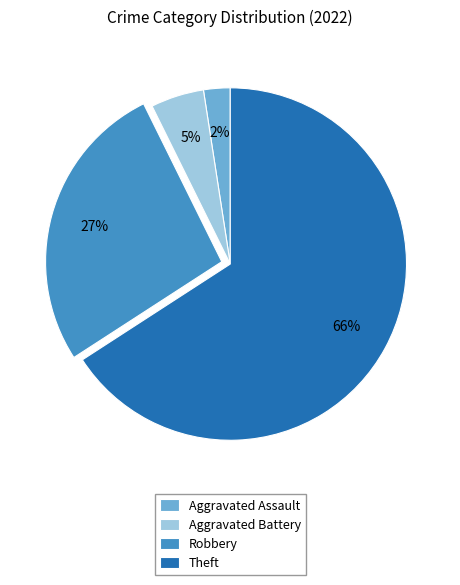

Combined, do Theft and Aggravated Battery account for over 50%?

Yes